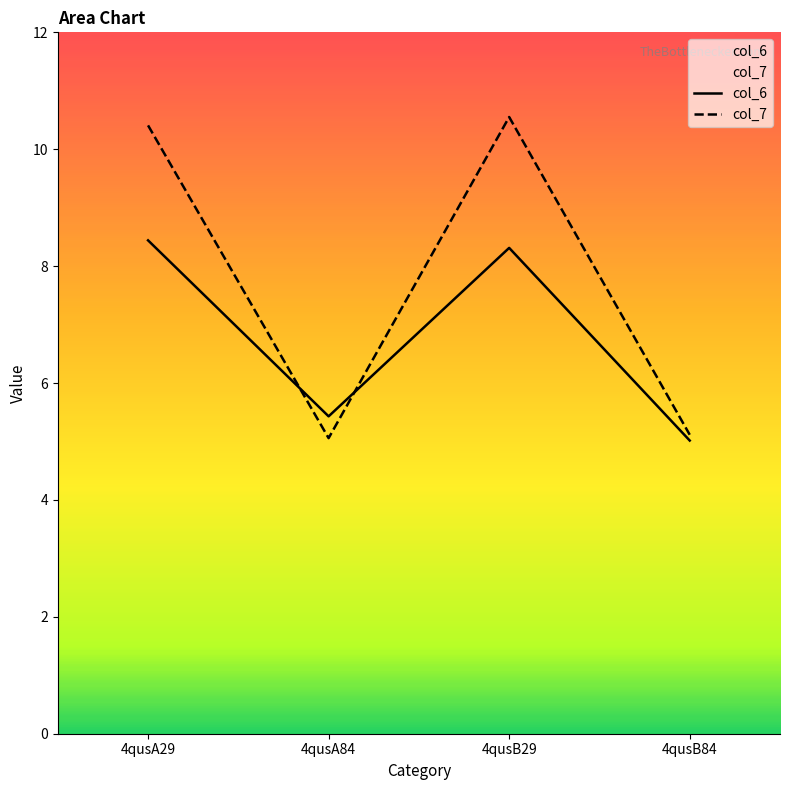

Reading left to right, extract all data points from this chart.

col_6: 4qusA29=8.4	4qusA84=5.4	4qusB29=8.3	4qusB84=5.0
col_7: 4qusA29=10.4	4qusA84=5.1	4qusB29=10.6	4qusB84=5.1